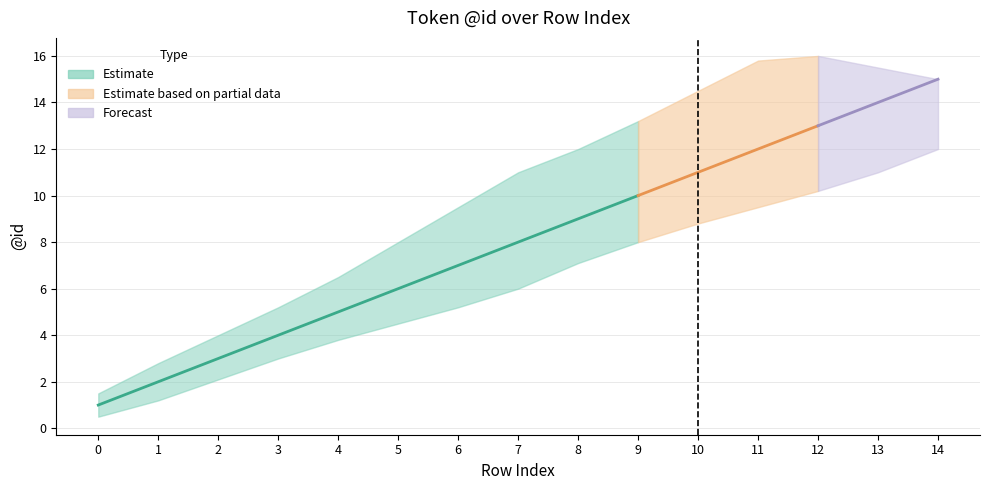

Rank the series by their maximum value, from highest to lowest.

id_upper, id, id_lower